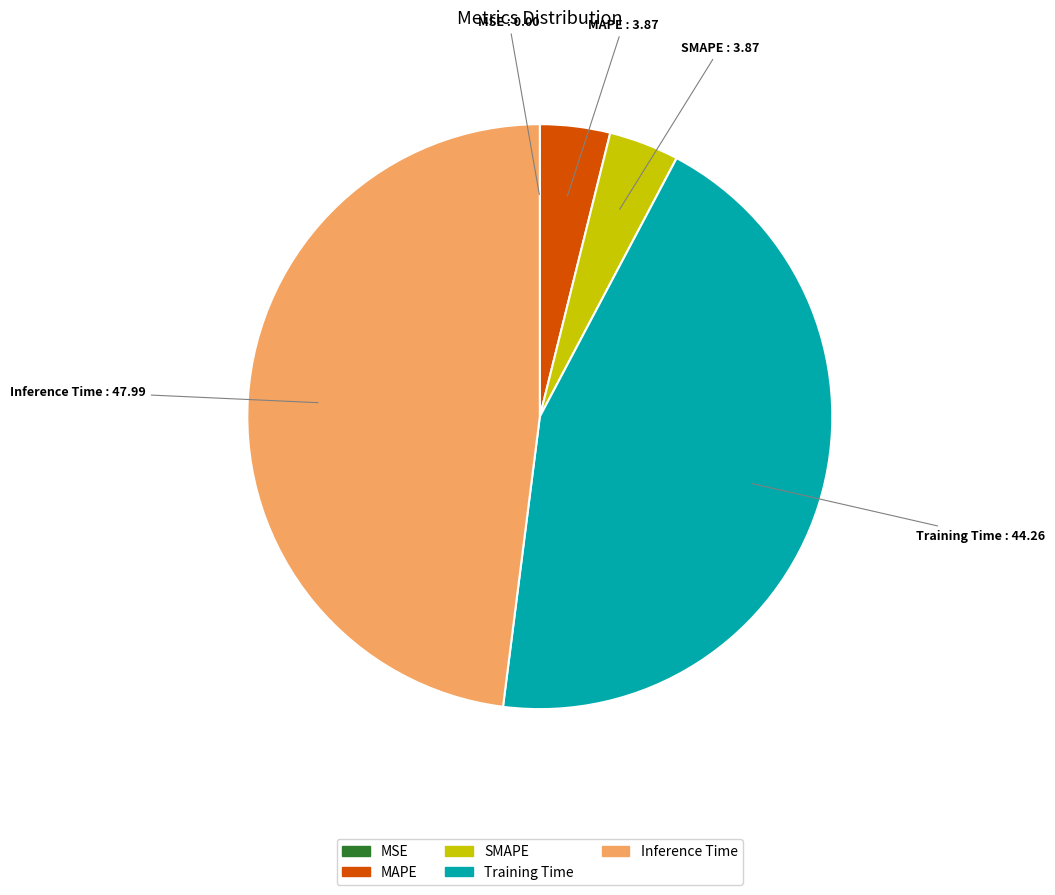

Which category has the biggest portion of the pie?

Inference Time